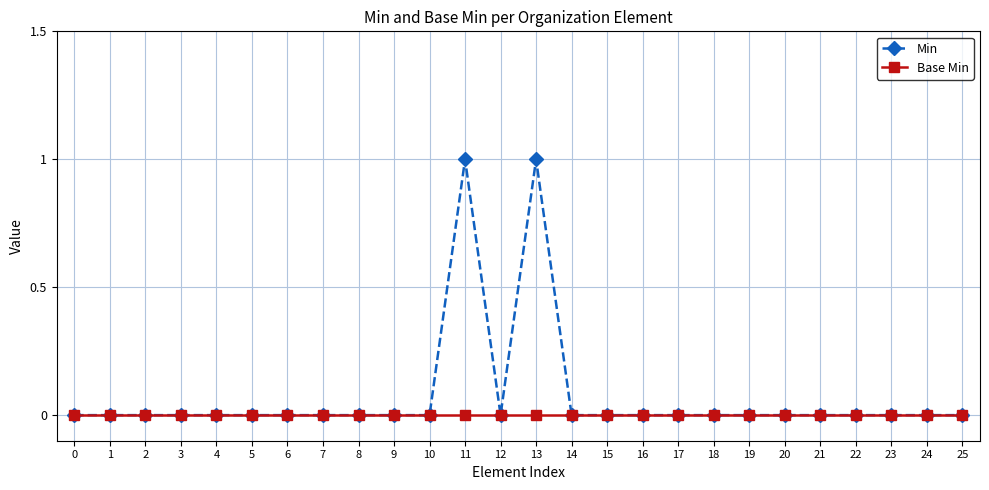

The value of Min at 20 is 0. True or false?

True